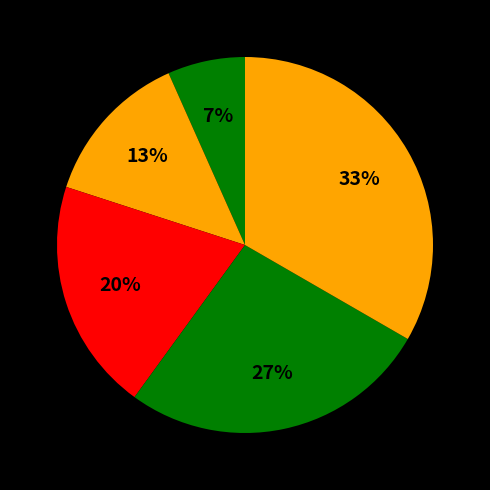

How many slices are in this pie chart?

5